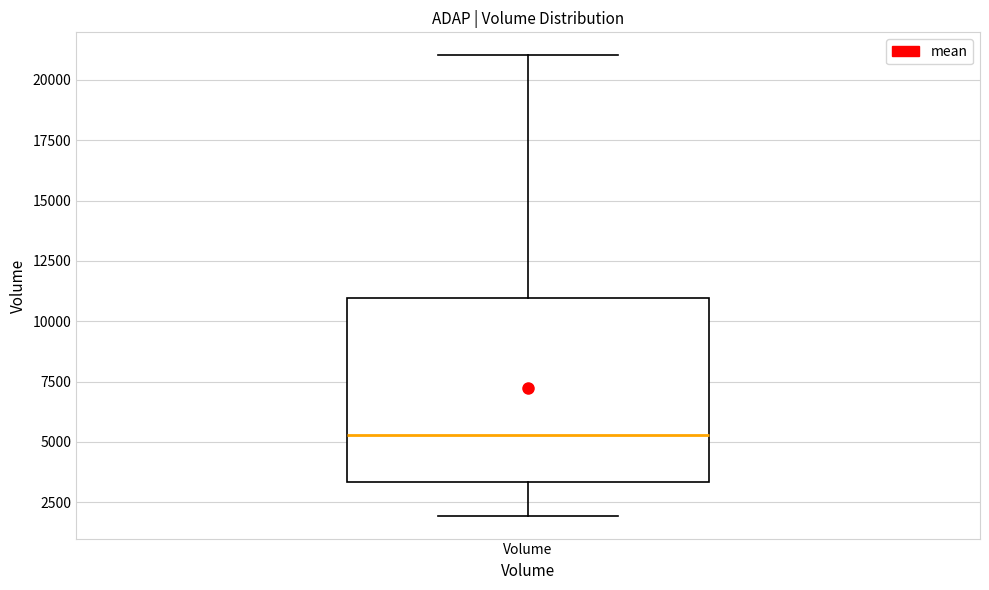

Transcribe this box plot: give where the median line is, the range the box spans, and where the two whiskers end, as read against the y-axis. The values are not printed on the chart, so give them approximately, as read against the axis.

median 5500, box 3500 to 11000, whiskers 2000 to 21000